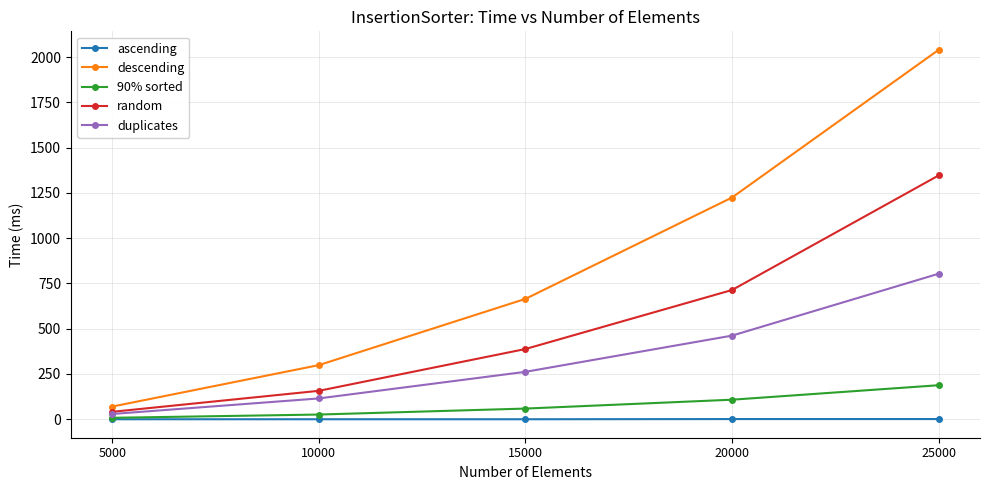

What are all the series names shown in the legend?

ascending, descending, 90% sorted, random, duplicates